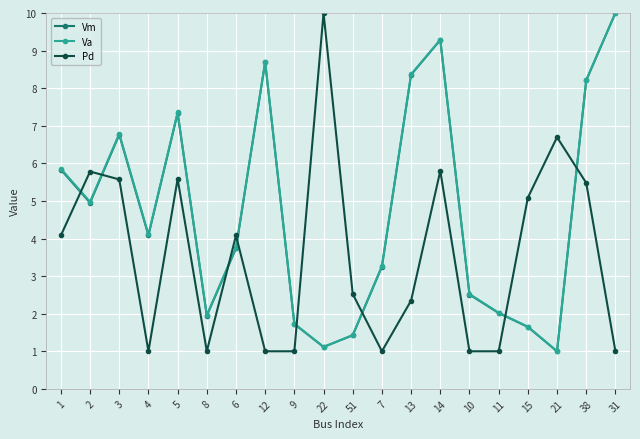

Is it true that Va equals 0.5 at 8?

False